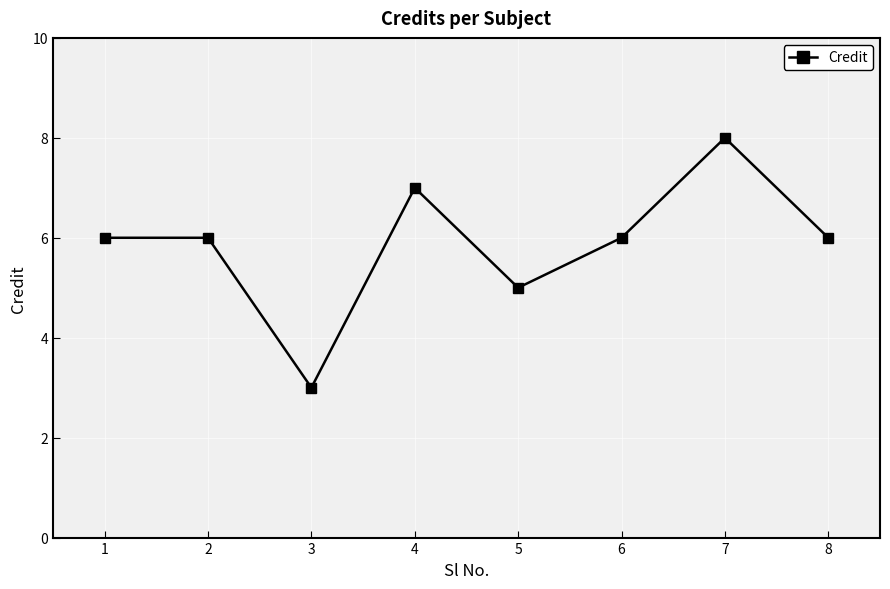

Between 3 and 8, which is larger?

8